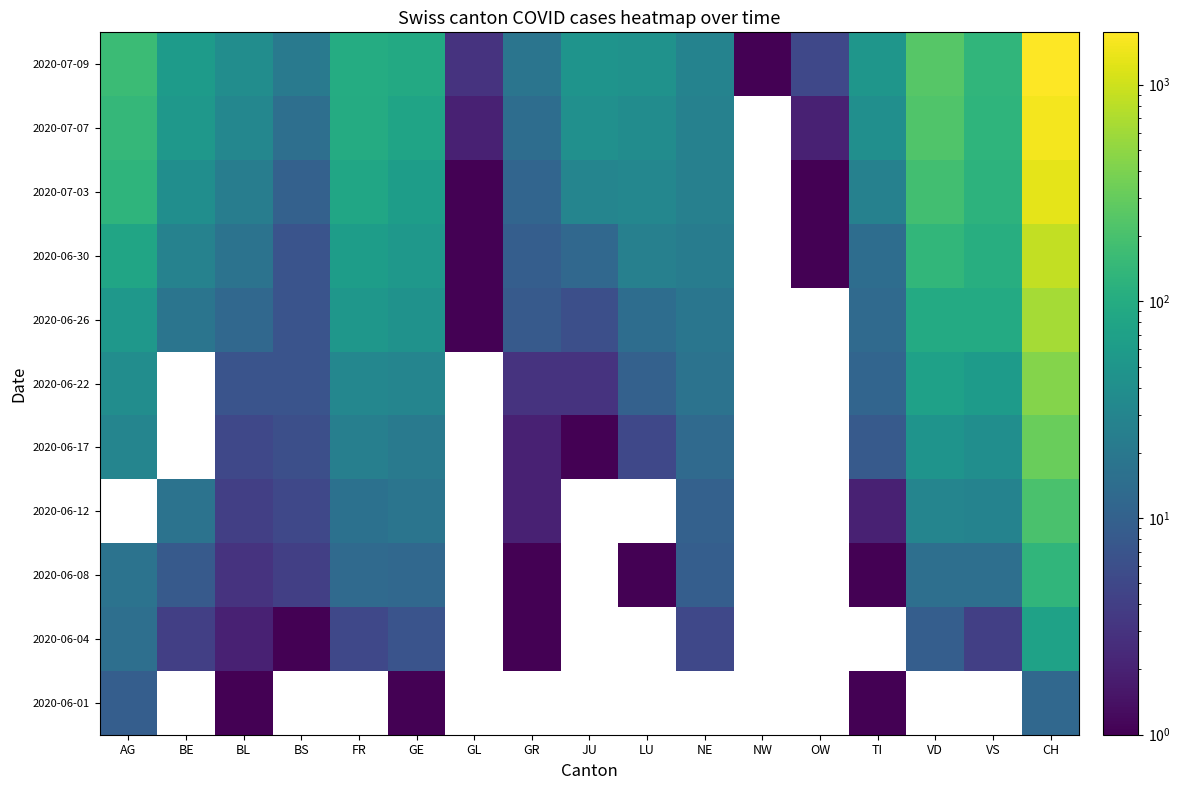

What is the greatest value displayed?

1743.0